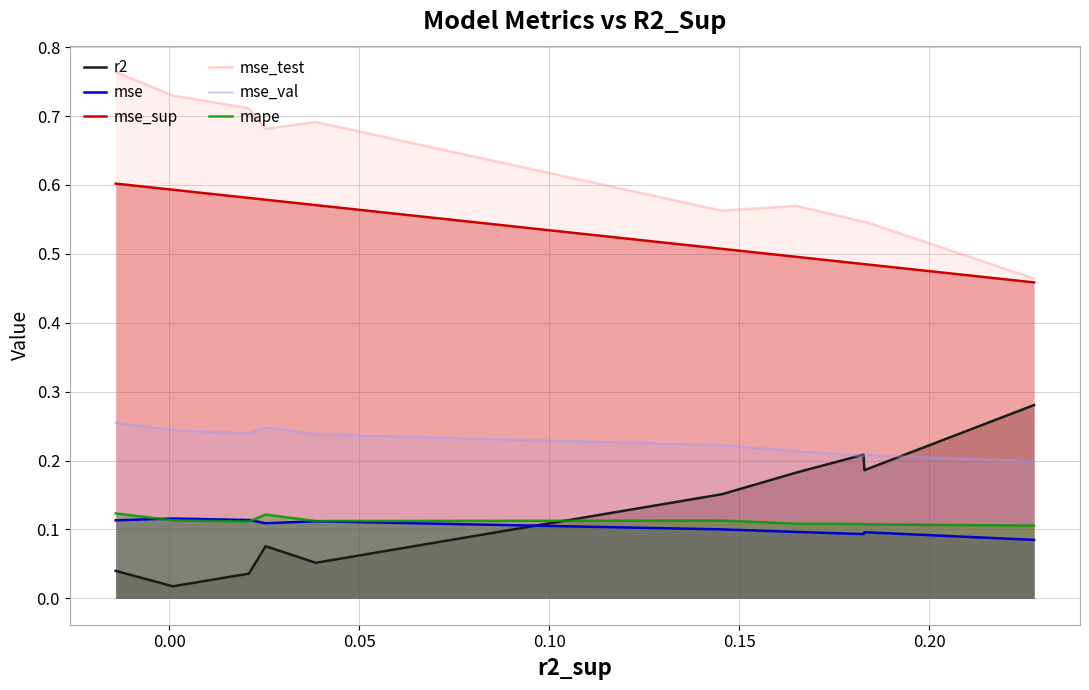

True or false: mse and mse_sup intersect in this chart.

False